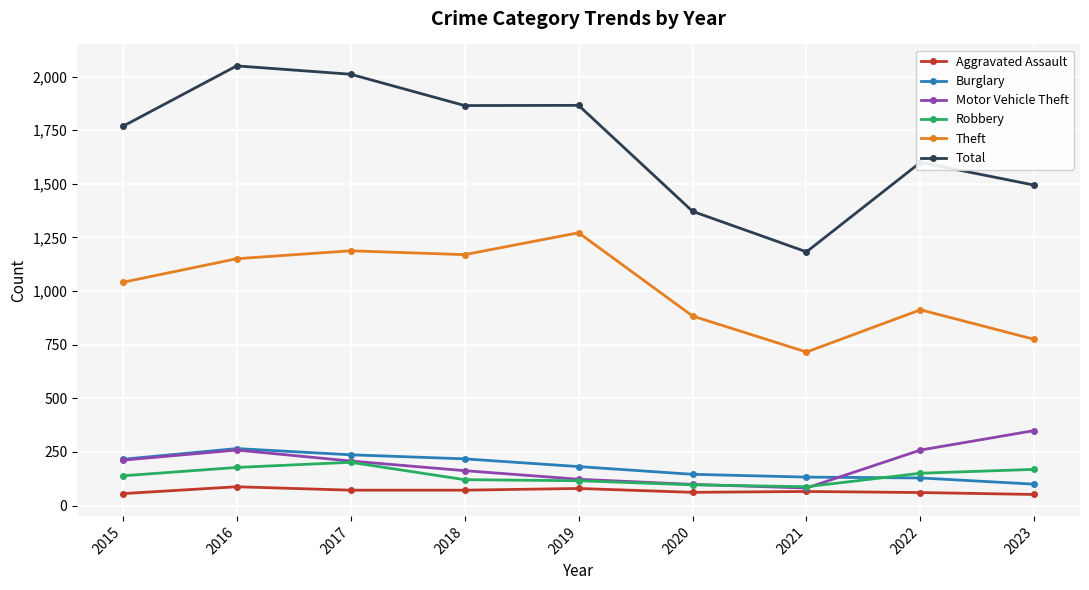

Is this an area chart (filled region under the line)?

No